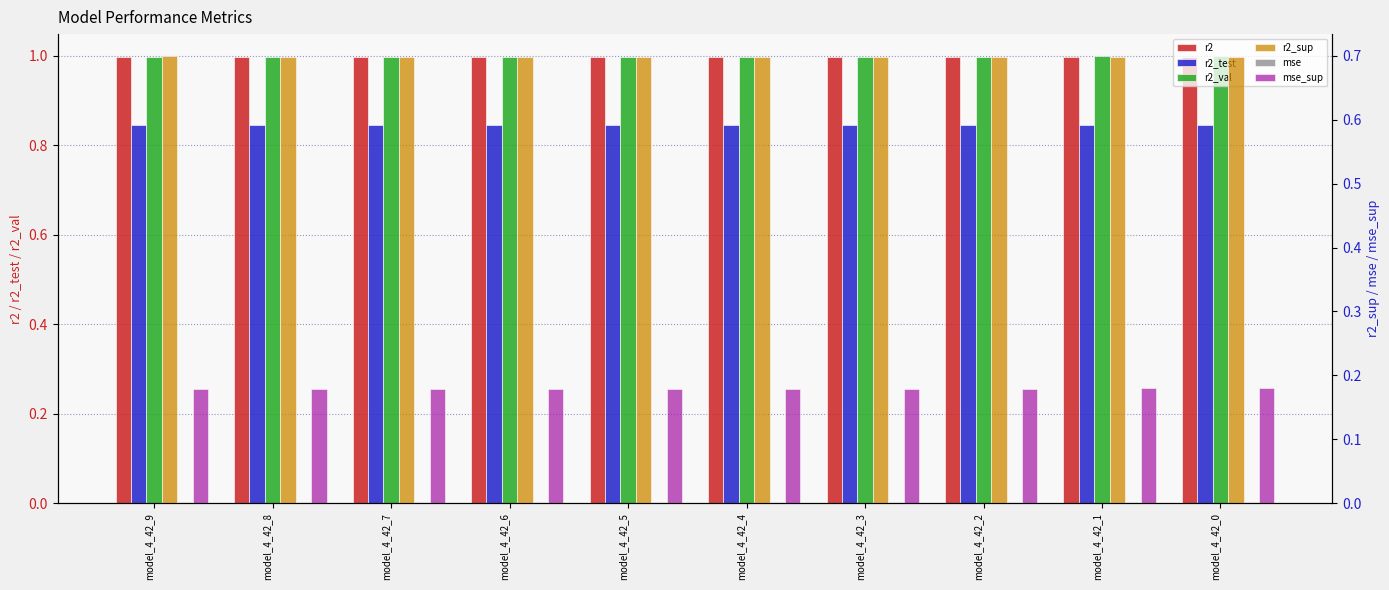

What is the value of the mse_sup bar at the 10th from the left?

0.2